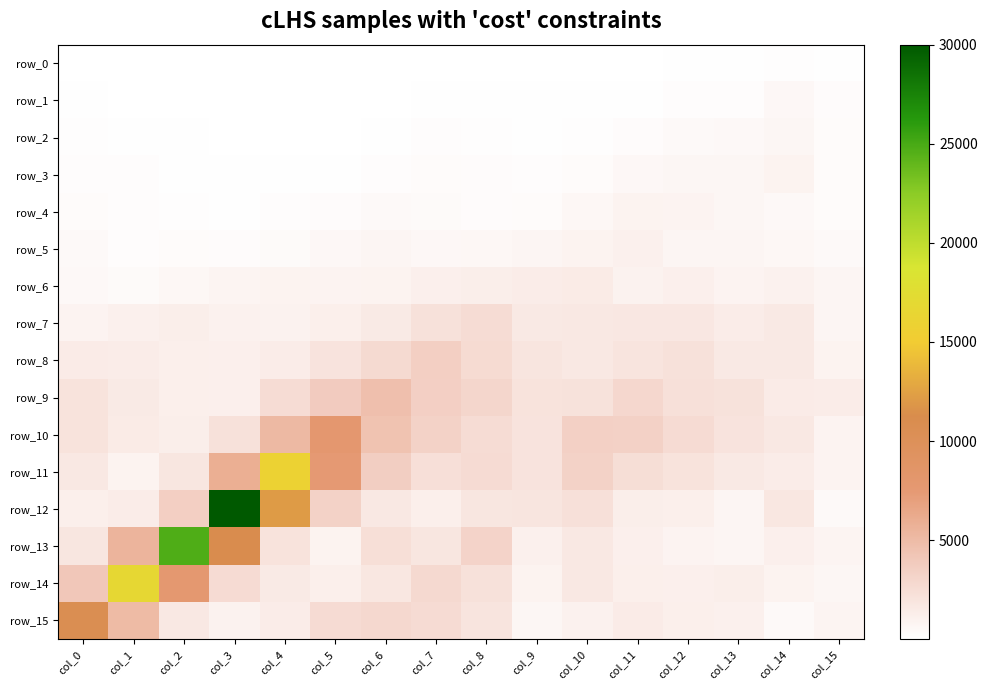

What is the lowest value of the row_14 series?

0.1